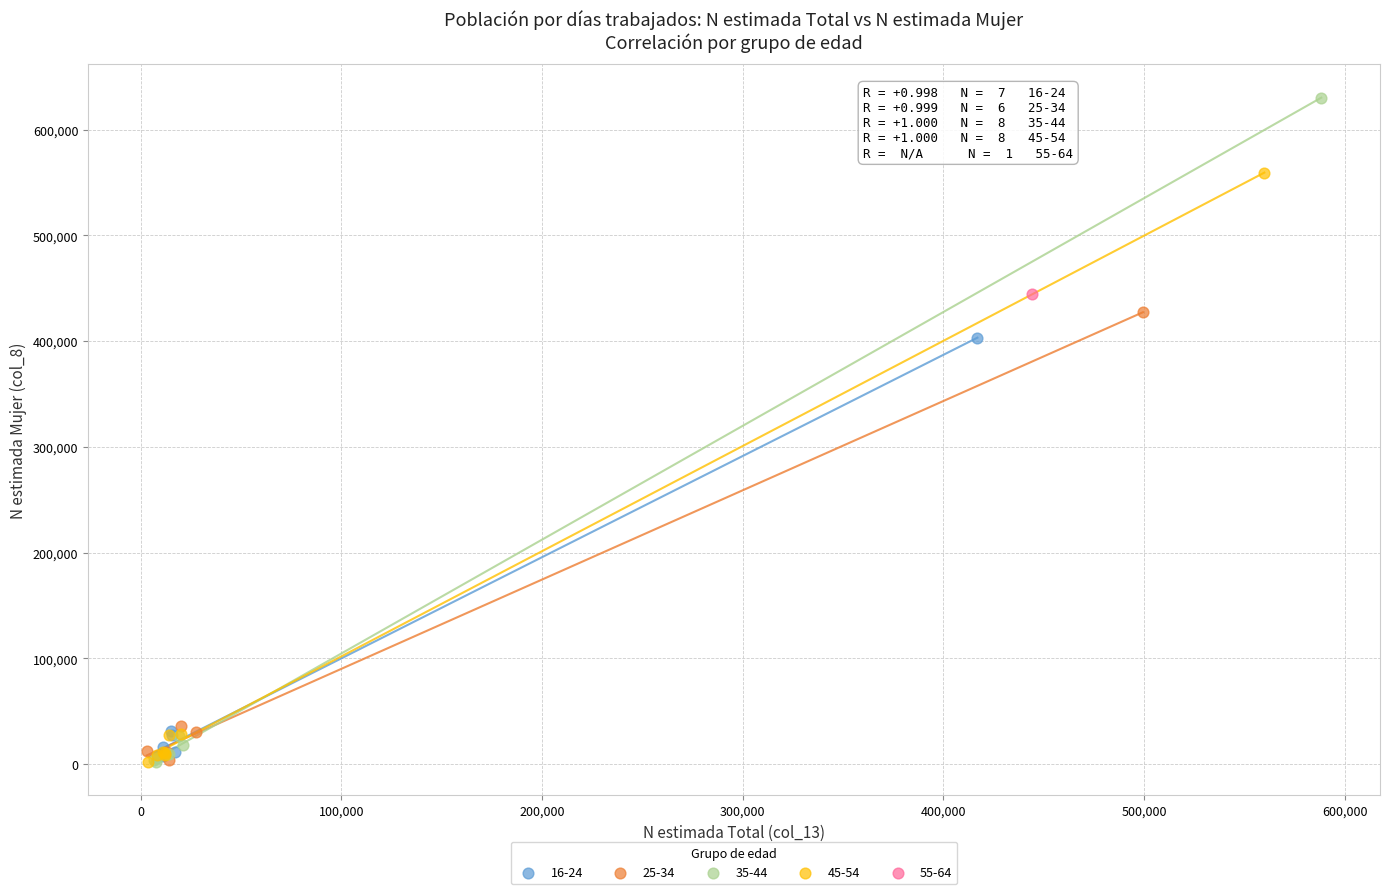

What are all the series names shown in the legend?

16-24, 25-34, 35-44, 45-54, 55-64